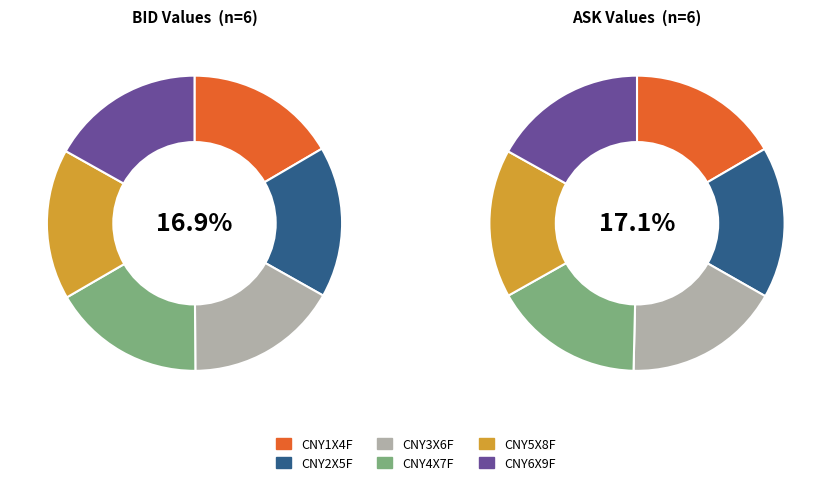

Which has a higher value, CNY4X7F or CNY5X8F?

CNY4X7F